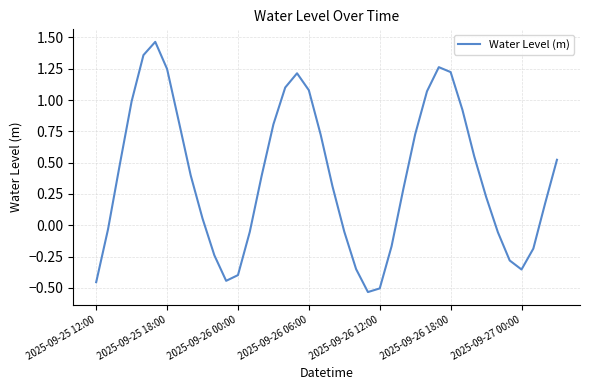

What is the difference between the maximum and minimum values?

2.0